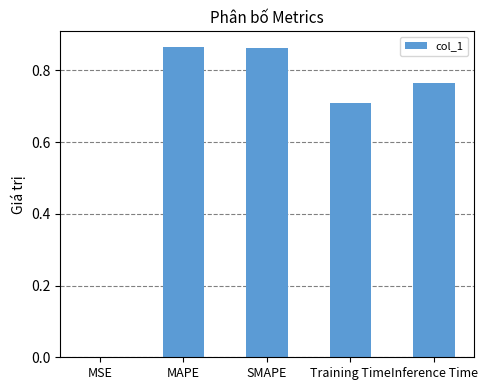

At which label is the value closest to 0?

MSE